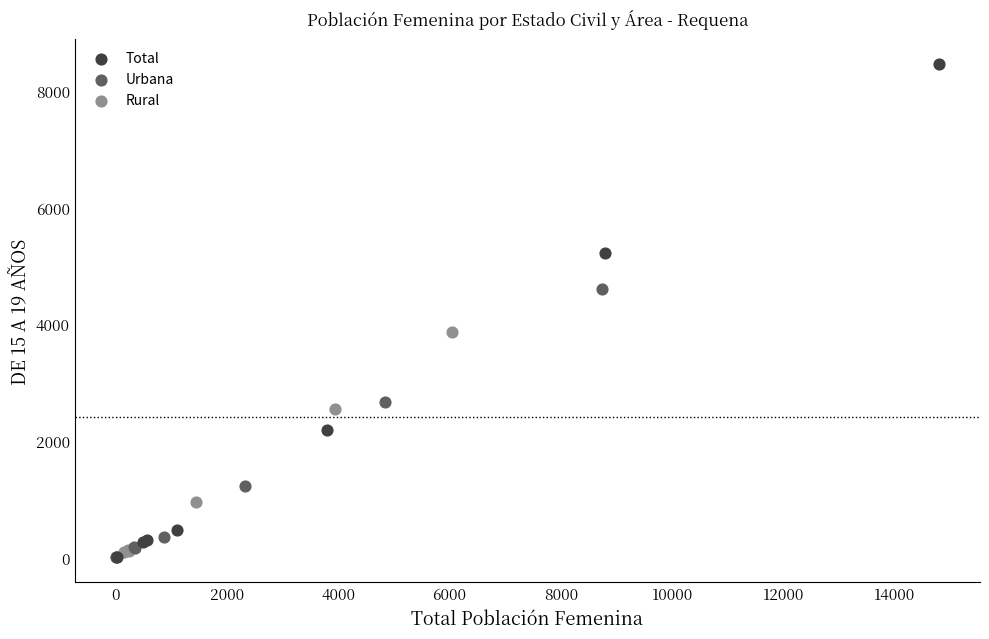

Which series has the largest Y range (max minus min)?

Total